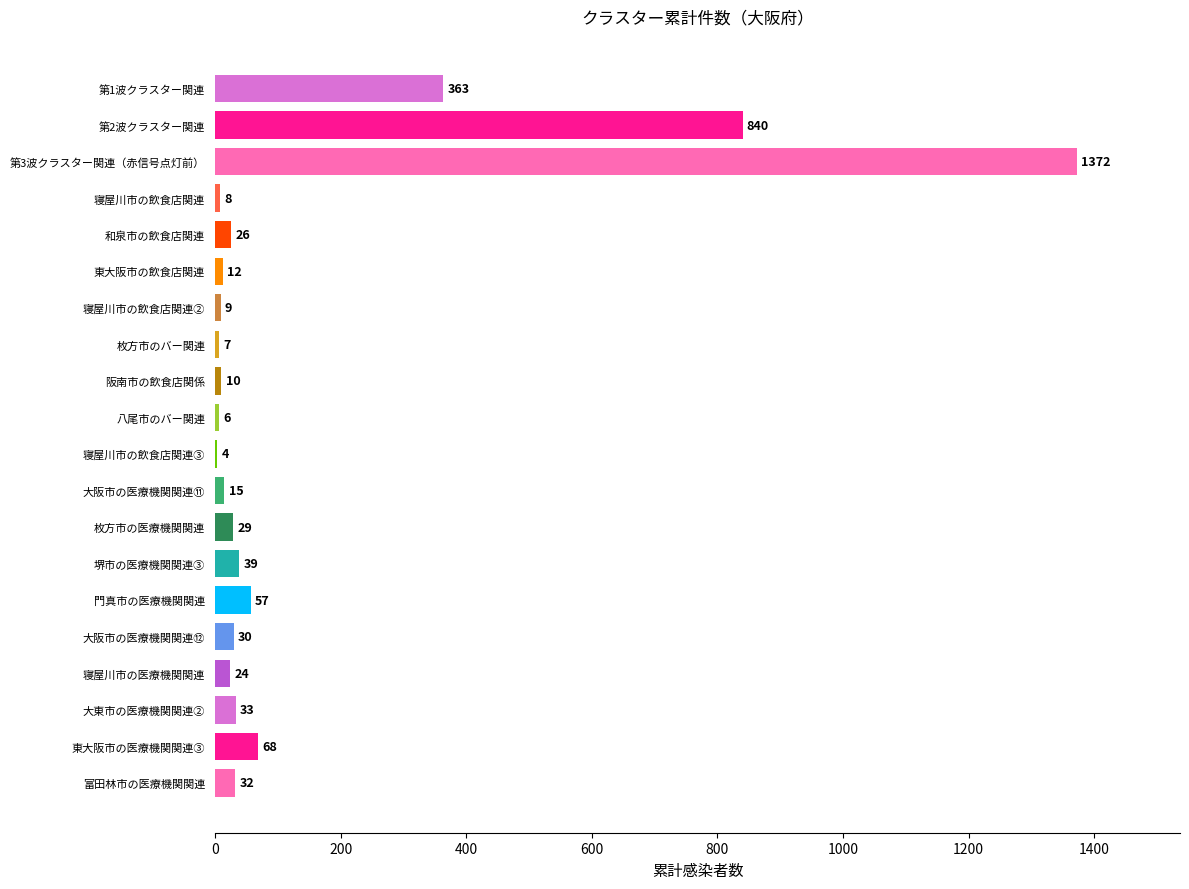

Read the value at 寝屋川市の医療機関関連.

24